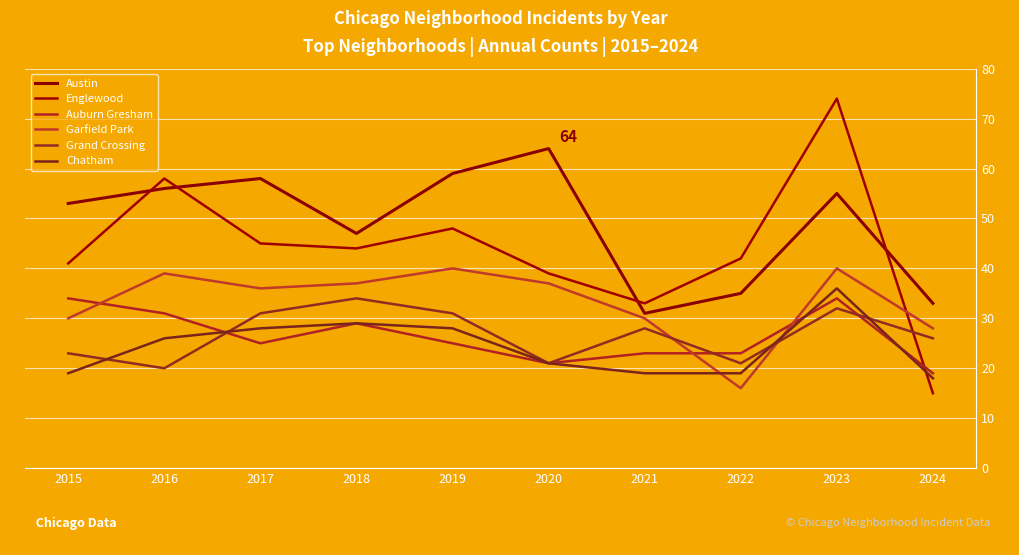

What is the value of the Chatham point at the 7th from the left?

19